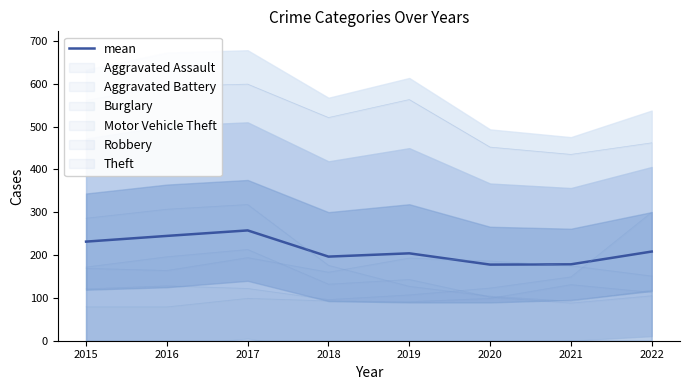

Reading left to right, extract all data points from this chart.

2015=231.3	2016=244.7	2017=257.5	2018=196.3	2019=204.0	2020=177.7	2021=178.3	2022=208.2